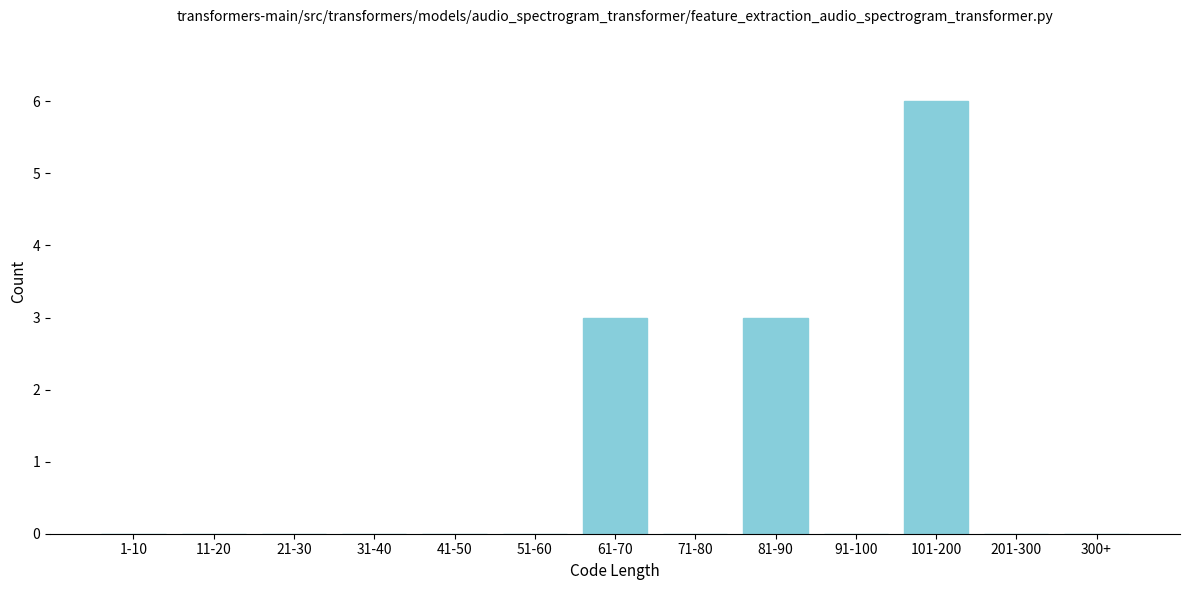

Reading left to right, list all the values displayed in this chart.

1-10=0	11-20=0	21-30=0	31-40=0	41-50=0	51-60=0	61-70=3	71-80=0	81-90=3	91-100=0	101-200=6	201-300=0	300+=0